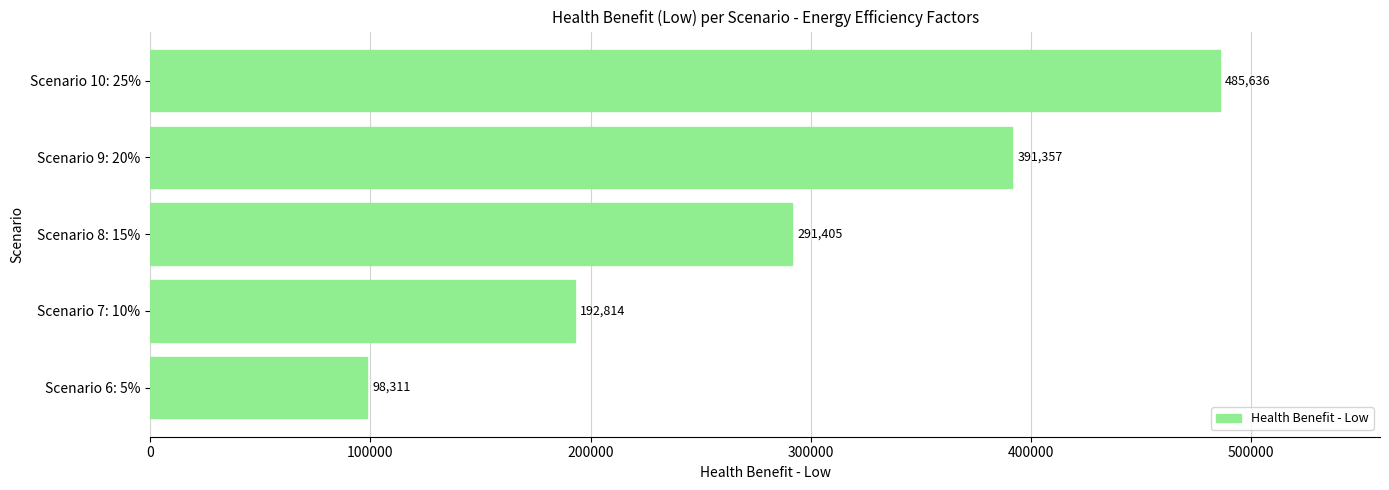

Count the number of data series in this chart.

1